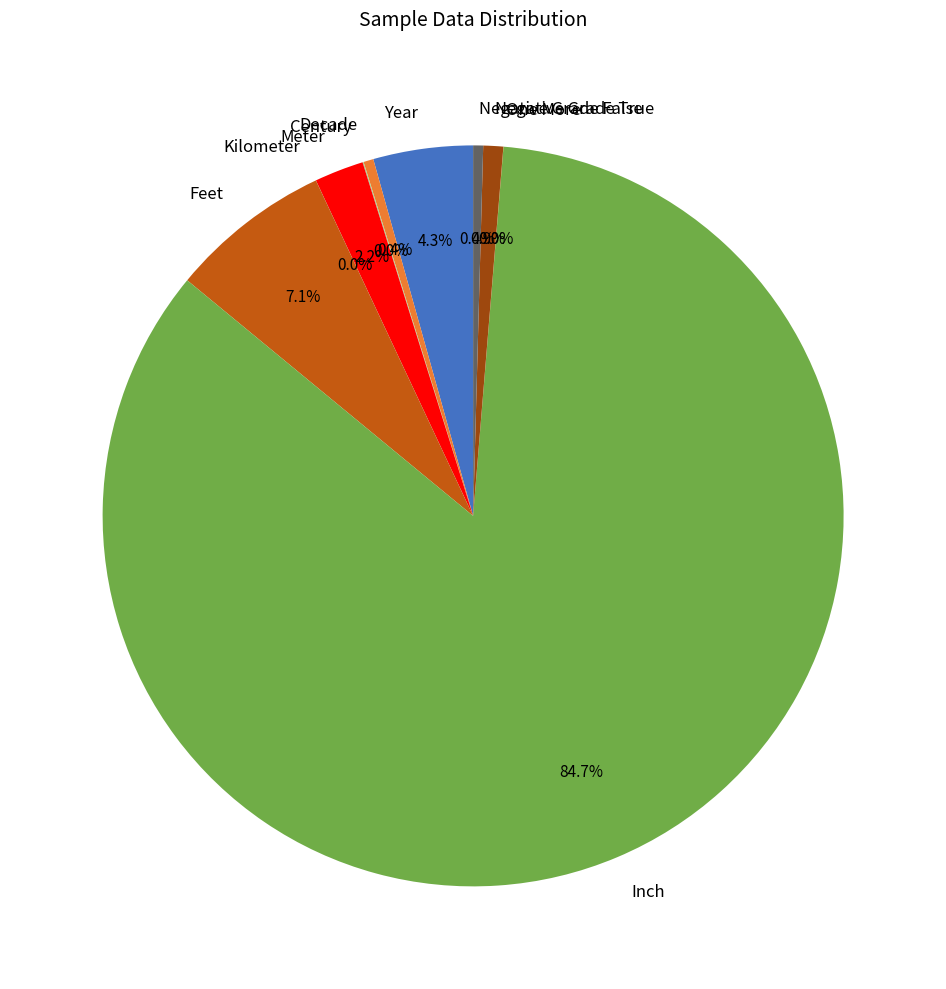

Do Meter and Negative Grade True together represent more than half of the pie?

No